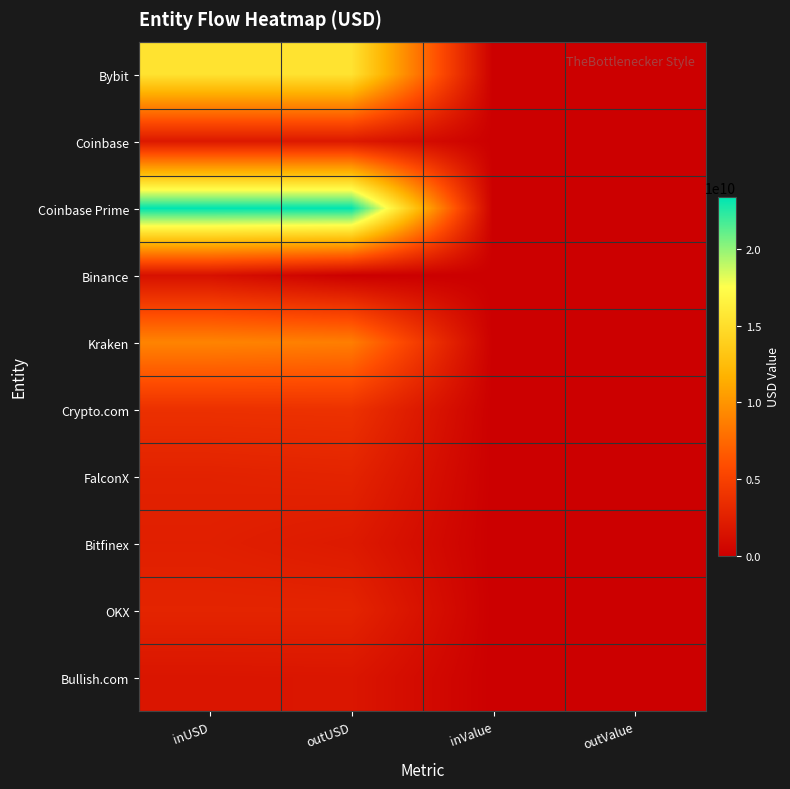

Which has a higher value, outUSD or outValue?

outUSD